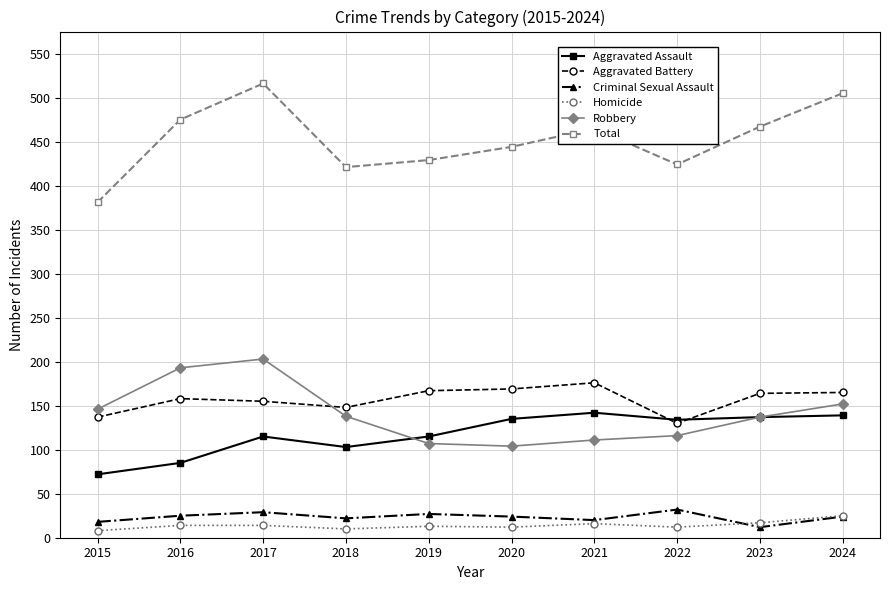

Is the value of Criminal Sexual Assault at 2024 greater than the value of Total at 2019?

No